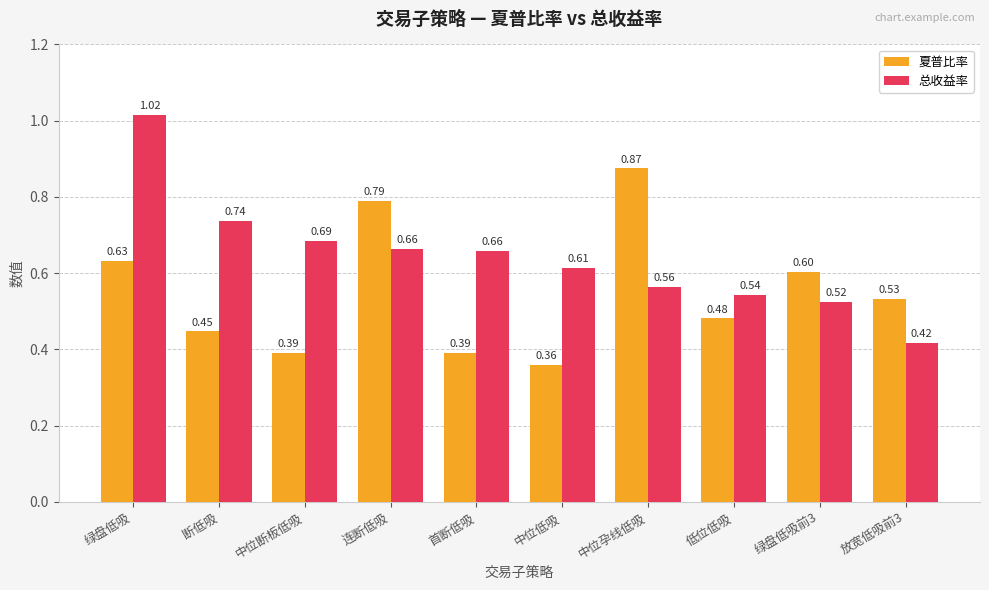

What are all the series names shown in the legend?

夏普比率, 总收益率